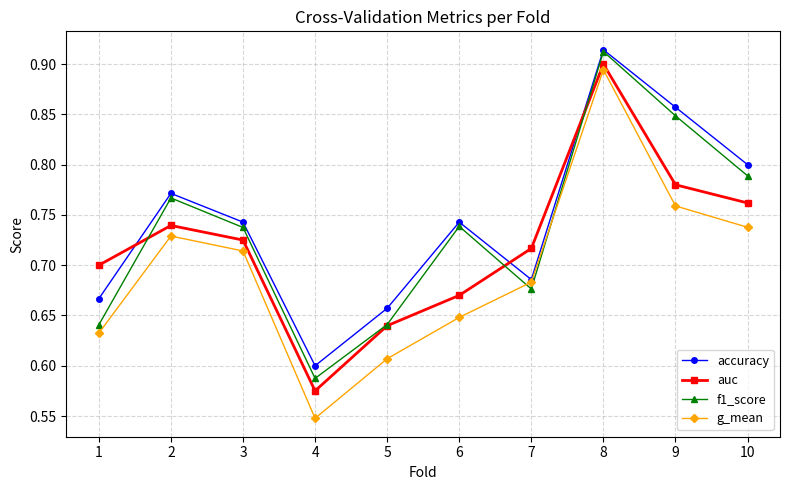

Is it true that f1_score equals 0.4 at 9?

False